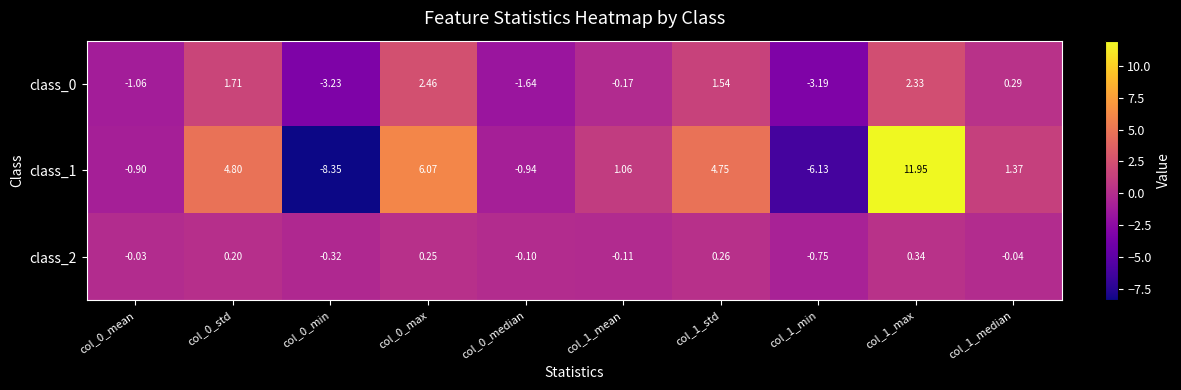

Is the value of class_2 at col_0_median greater than the value of class_1 at col_1_mean?

No